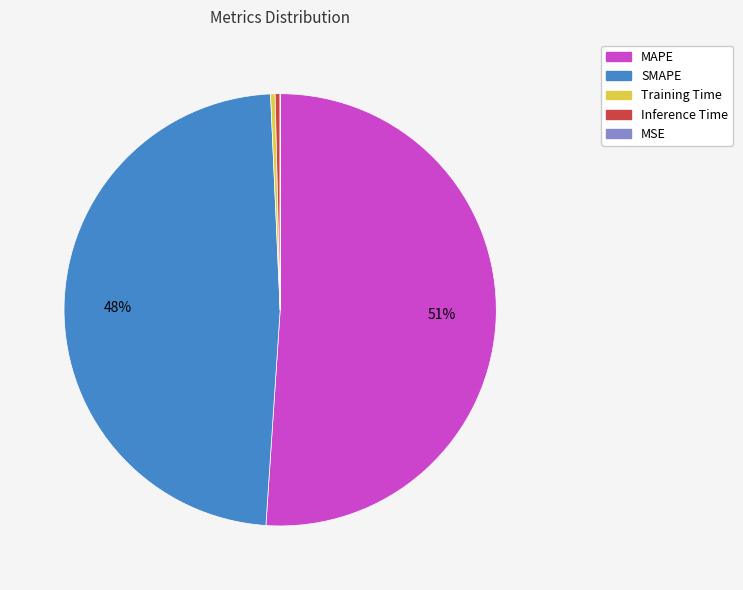

Is the sum of SMAPE and Training Time greater than half?

No